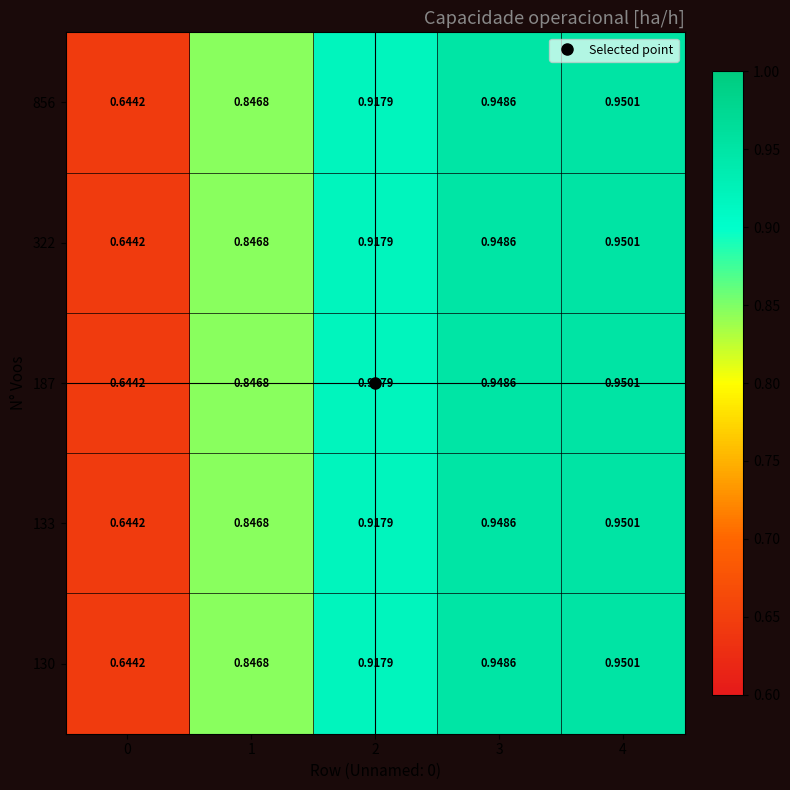

At how many categories does at least one series exceed 0?

5